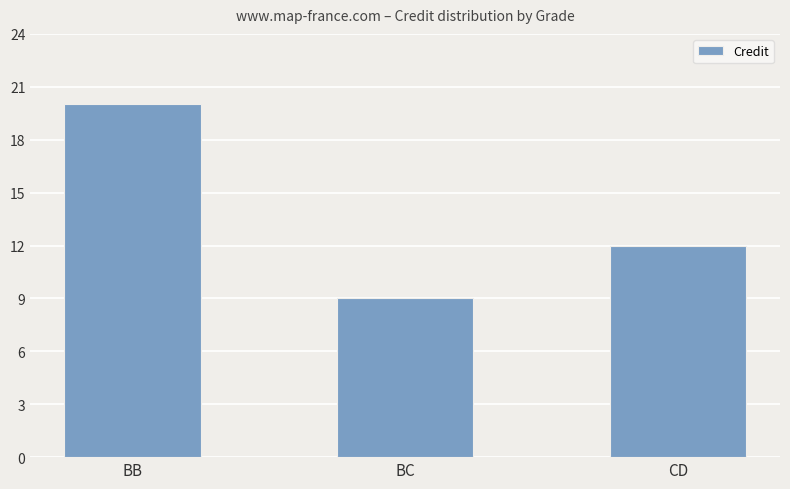

Approximately how many times larger is the value at CD compared to BB?

0.6